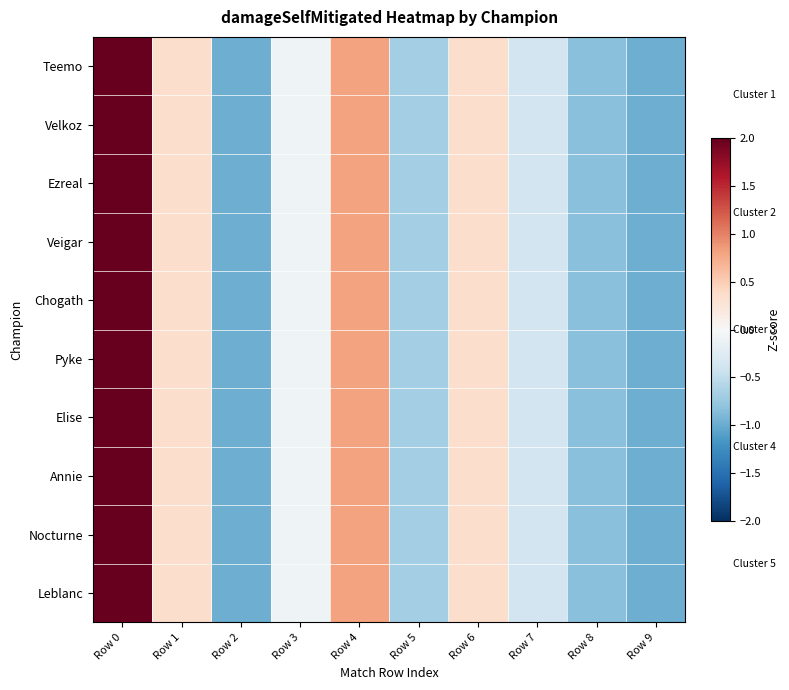

At which category does the chart reach its peak across all series?

Row 0